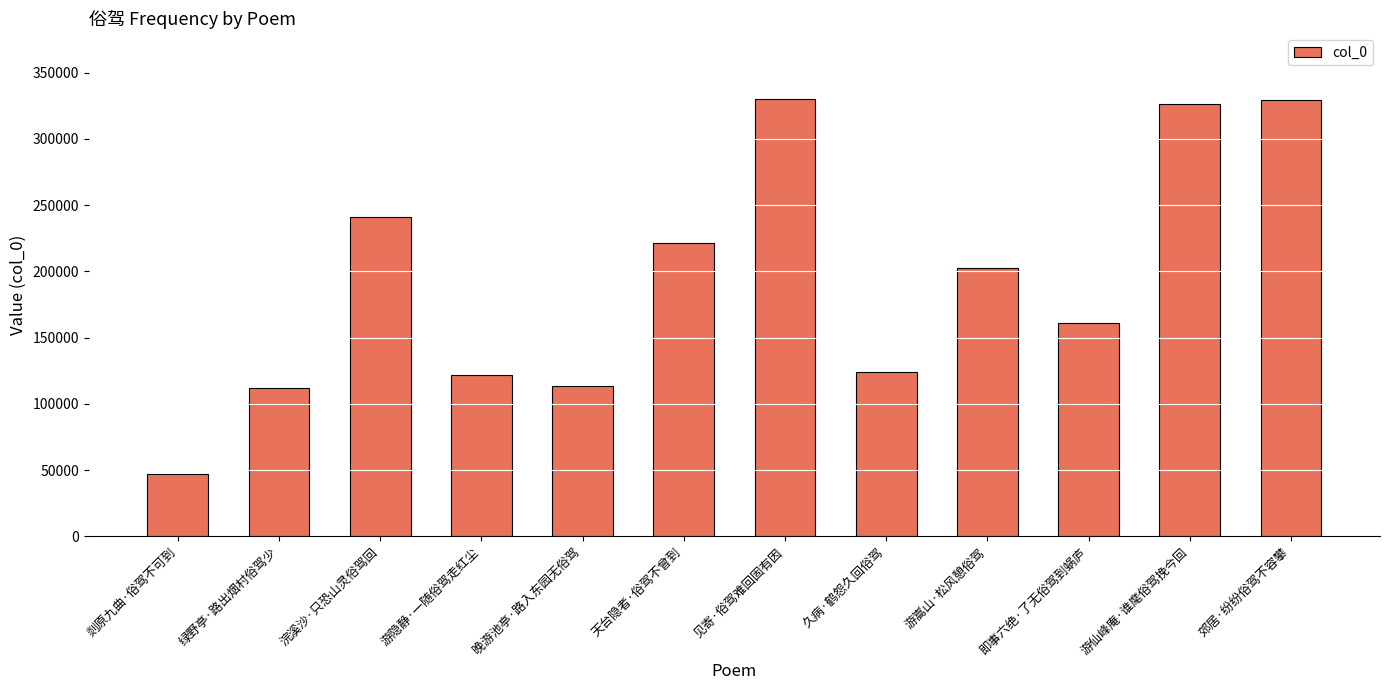

What is the difference between the second highest and second lowest values?

217196